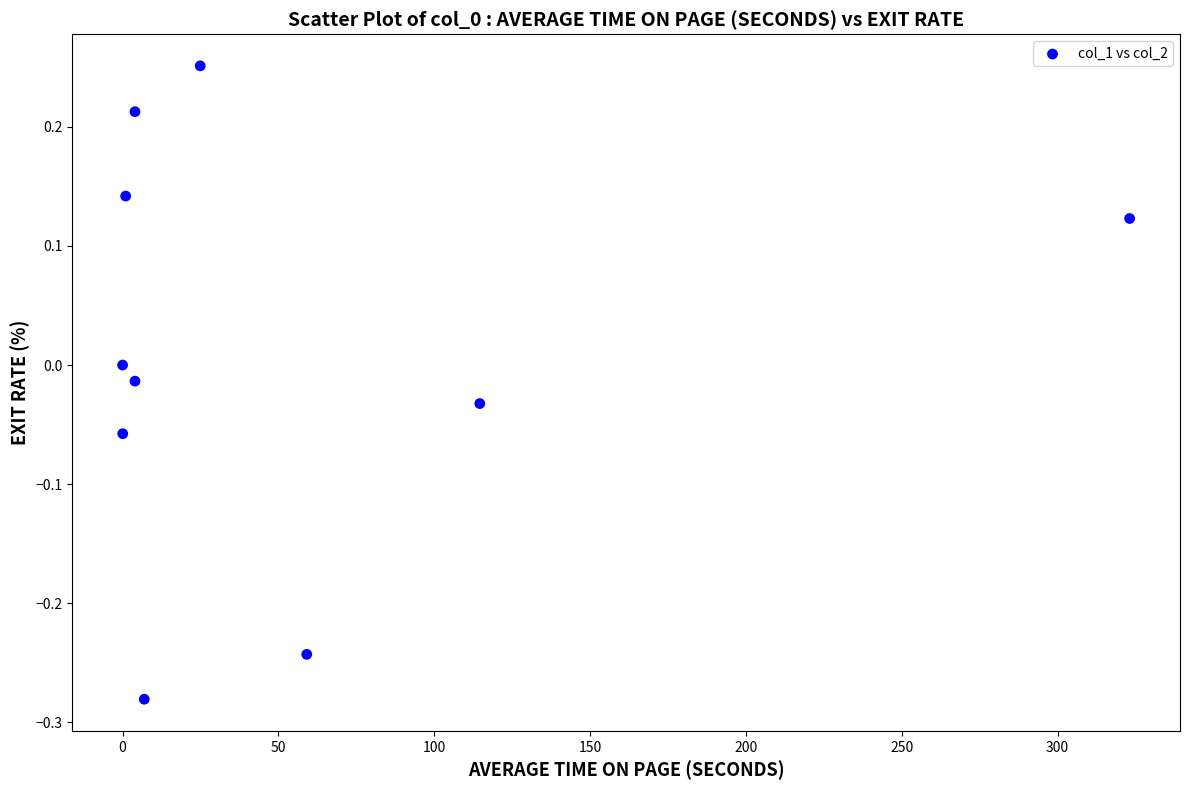

What is the average X value?

53.8